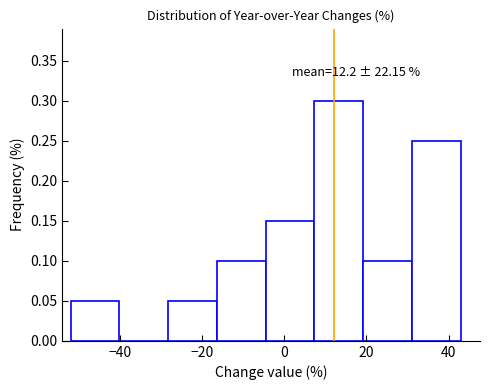

Over which range of the x-axis is the bar tallest?

8 to 20